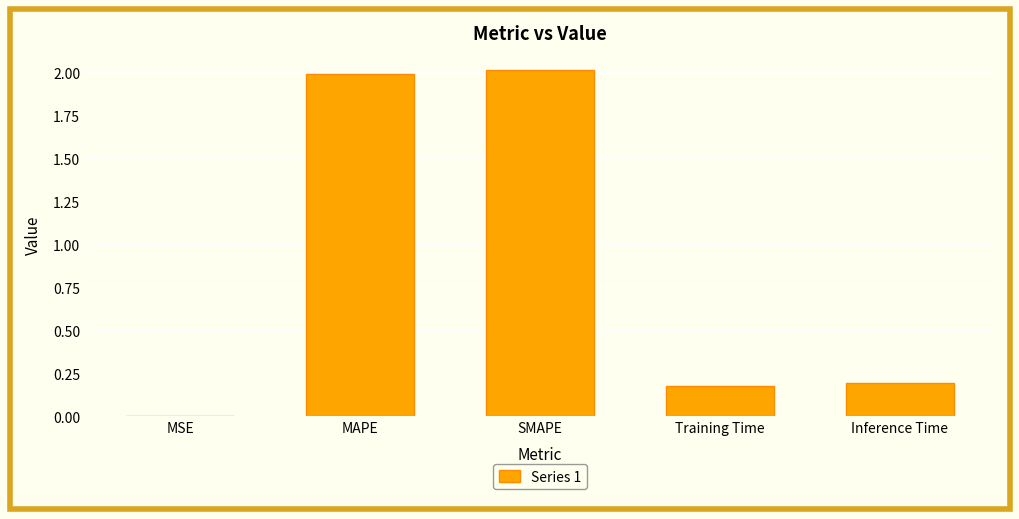

The value at MAPE is 2.0. True or false?

True